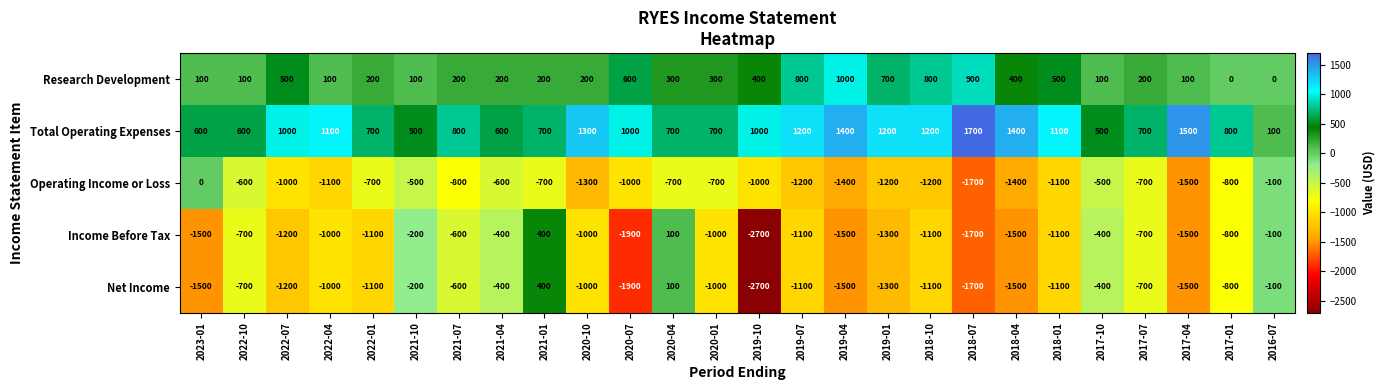

What is the average value of the Income Before Tax series?

-985